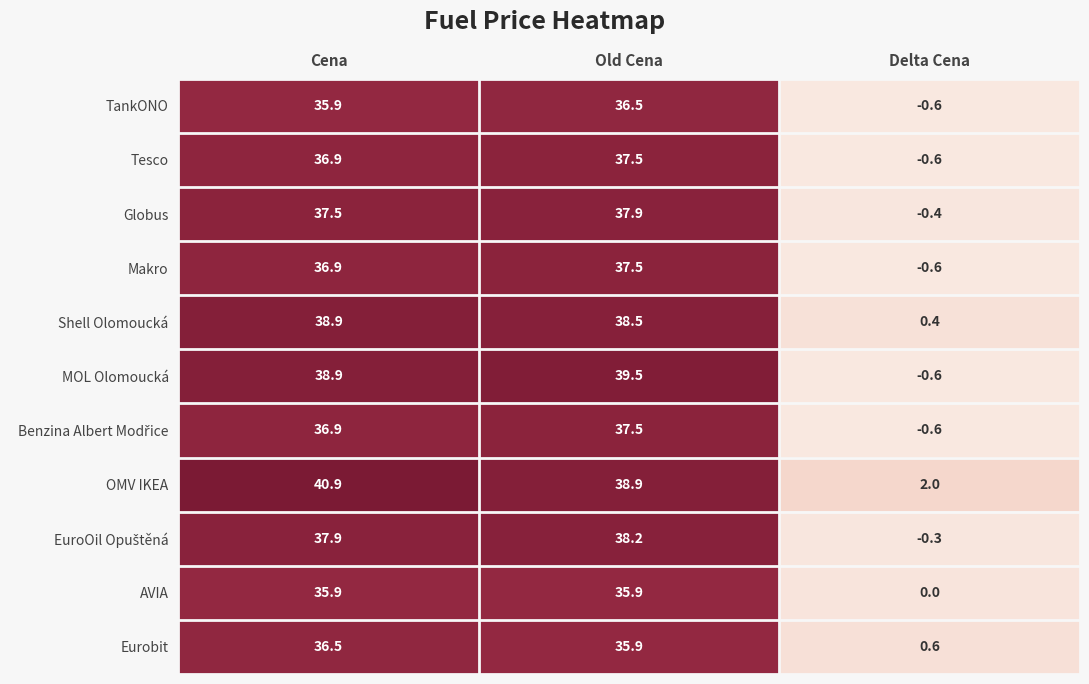

Between Old Cena and Delta Cena, which series saw the biggest shift?

MOL Olomoucká